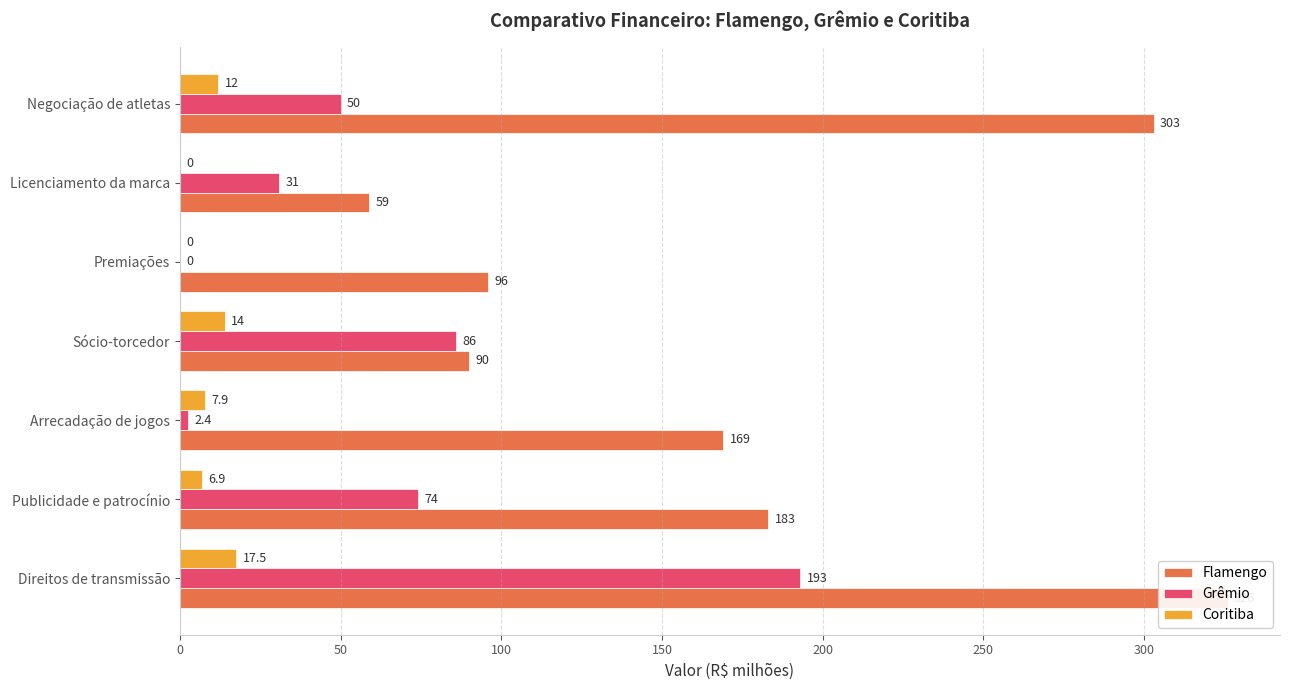

The Grêmio series shows 276.8 at Direitos de transmissão. True or false?

False